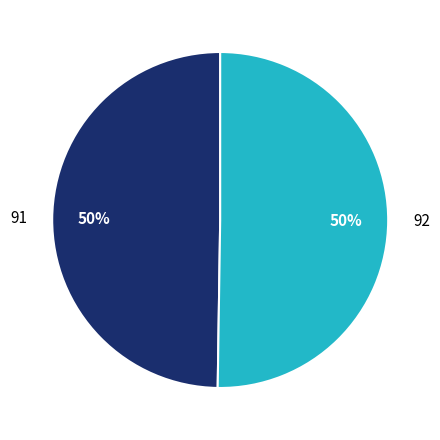

What is the ratio of the value at 91 to the value at 92?

1.0